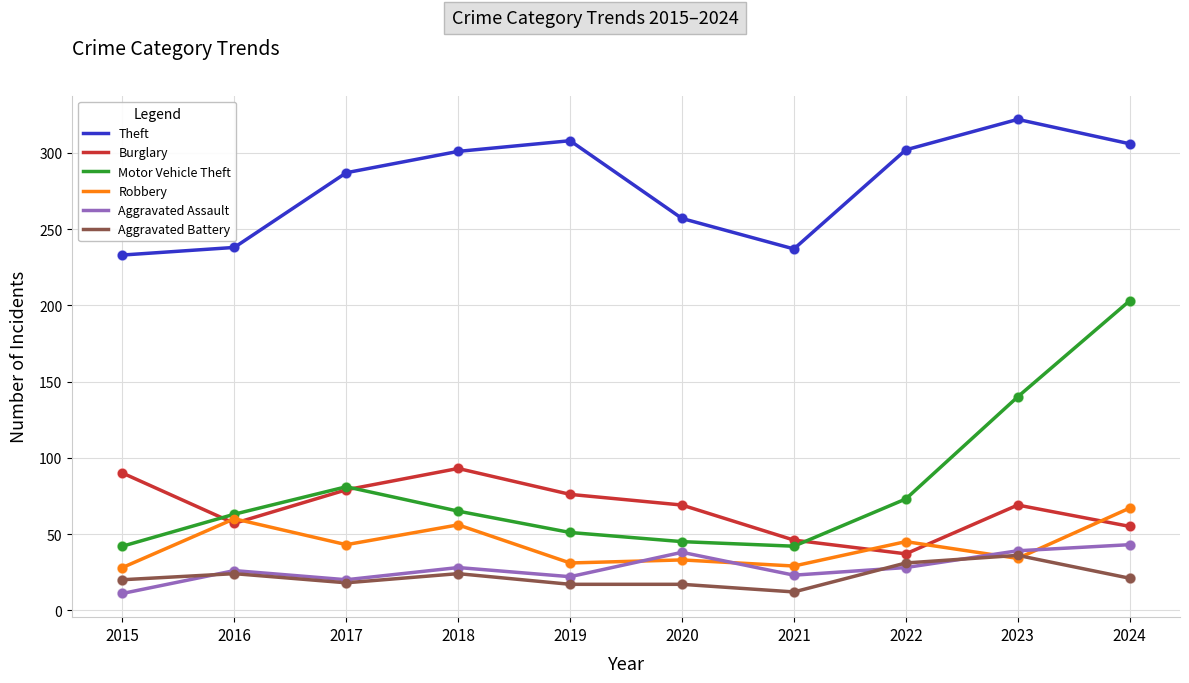

At which category is the sum across all series the highest?

2024